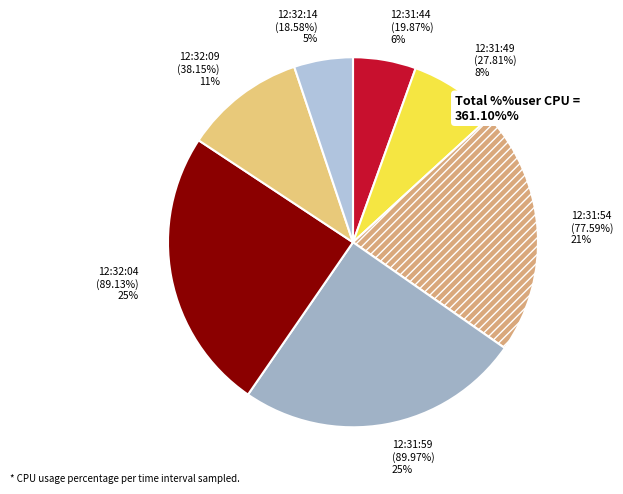

What is the change in value from 12:31:49 to 12:32:14?

-9.2